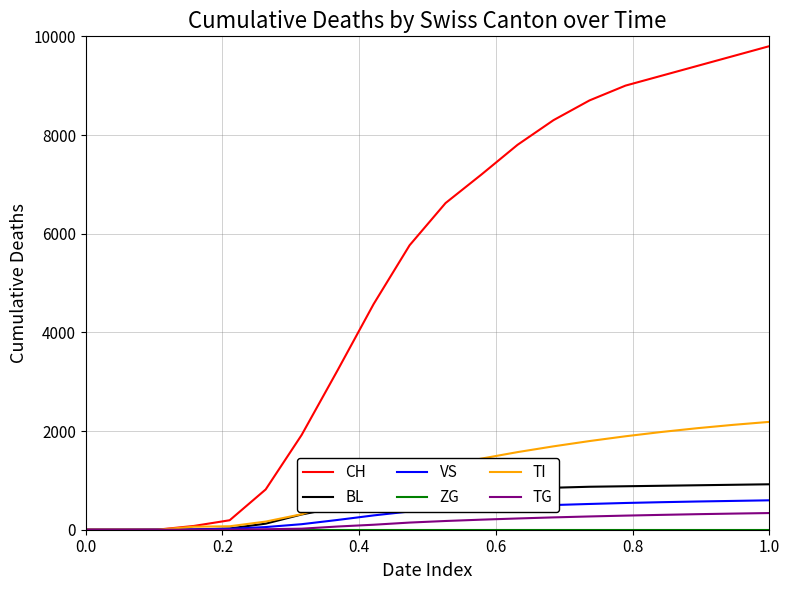

What is the greatest value displayed?

9801